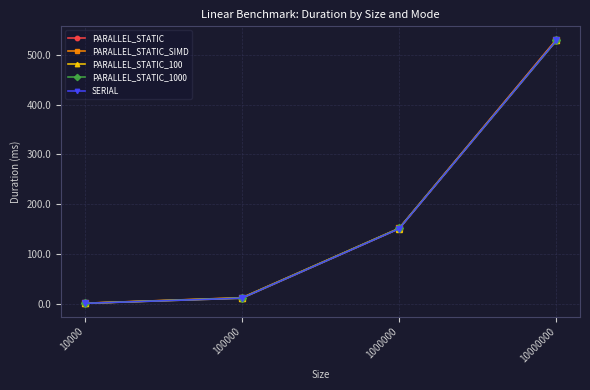

What is the value of the PARALLEL_STATIC_100 point at the 2nd from the left?

11.5